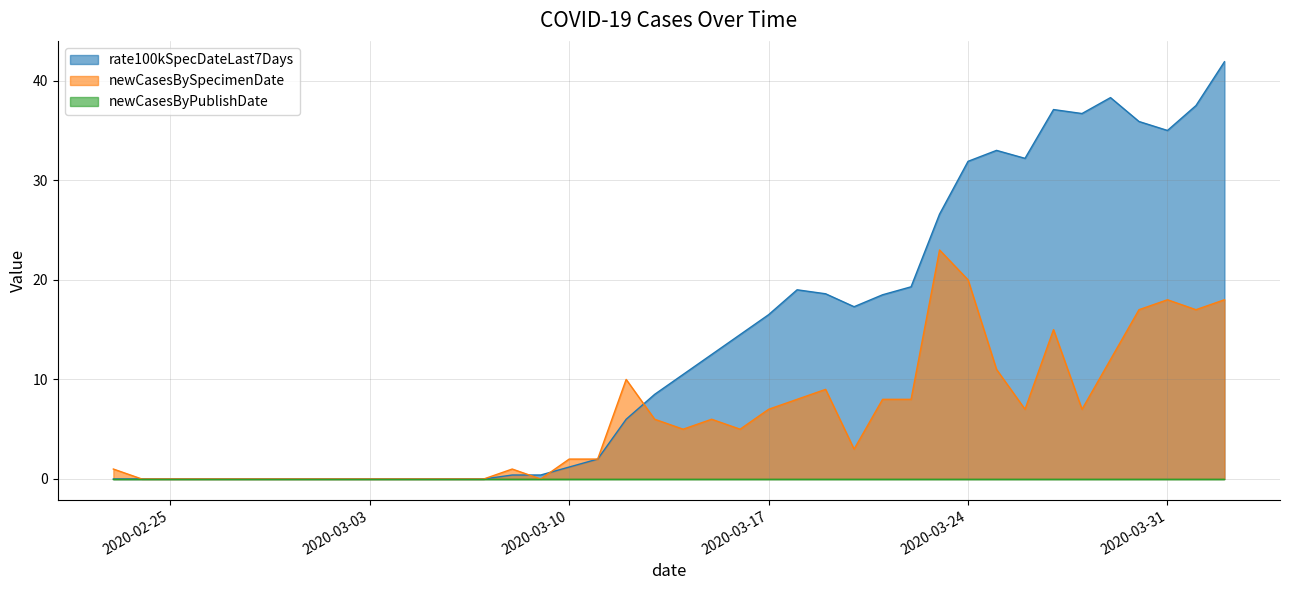

Count the number of categories in the chart.

40